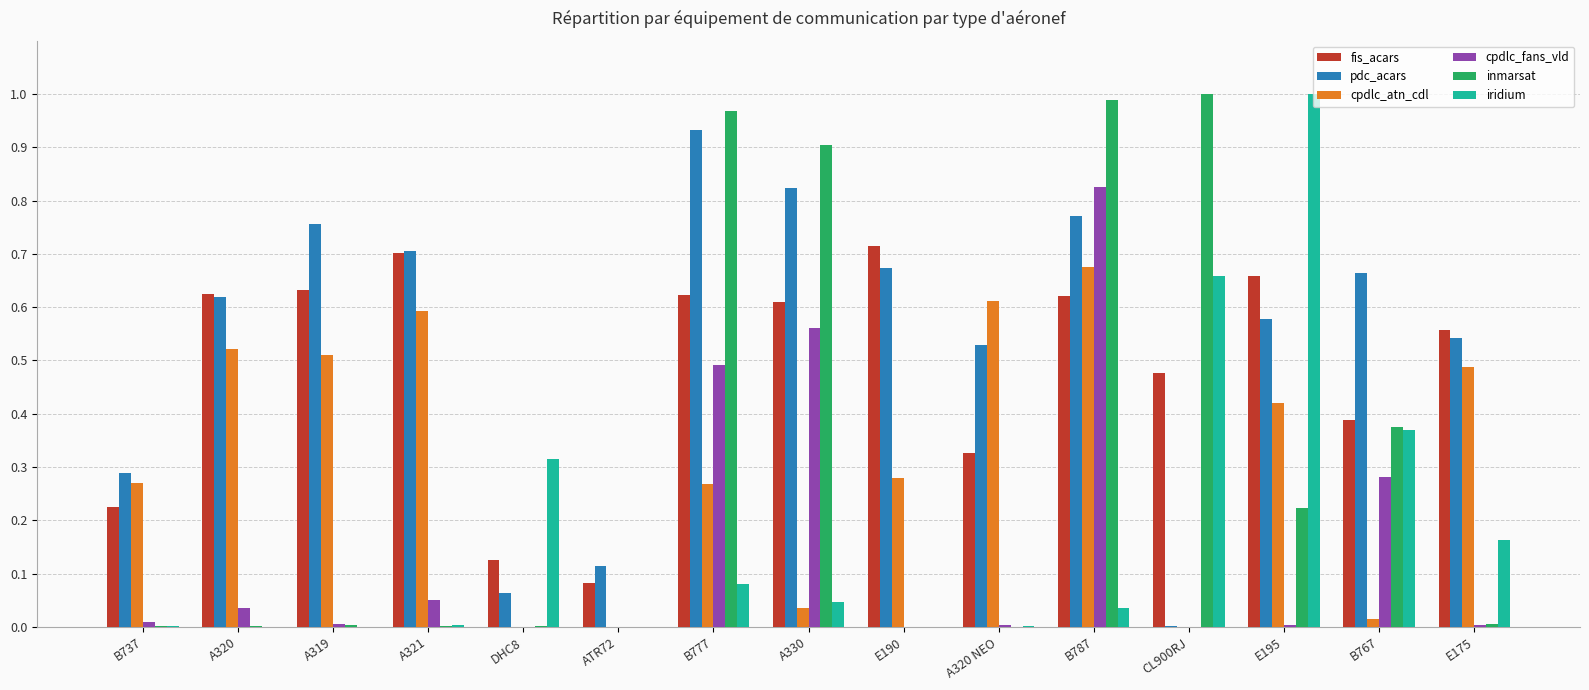

The value of fis_acars at A320 NEO is 0.6. True or false?

False